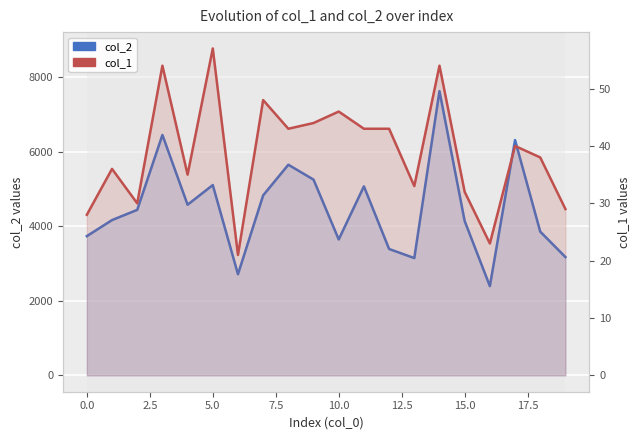

True or false: col_1 and col_2 intersect in this chart.

False